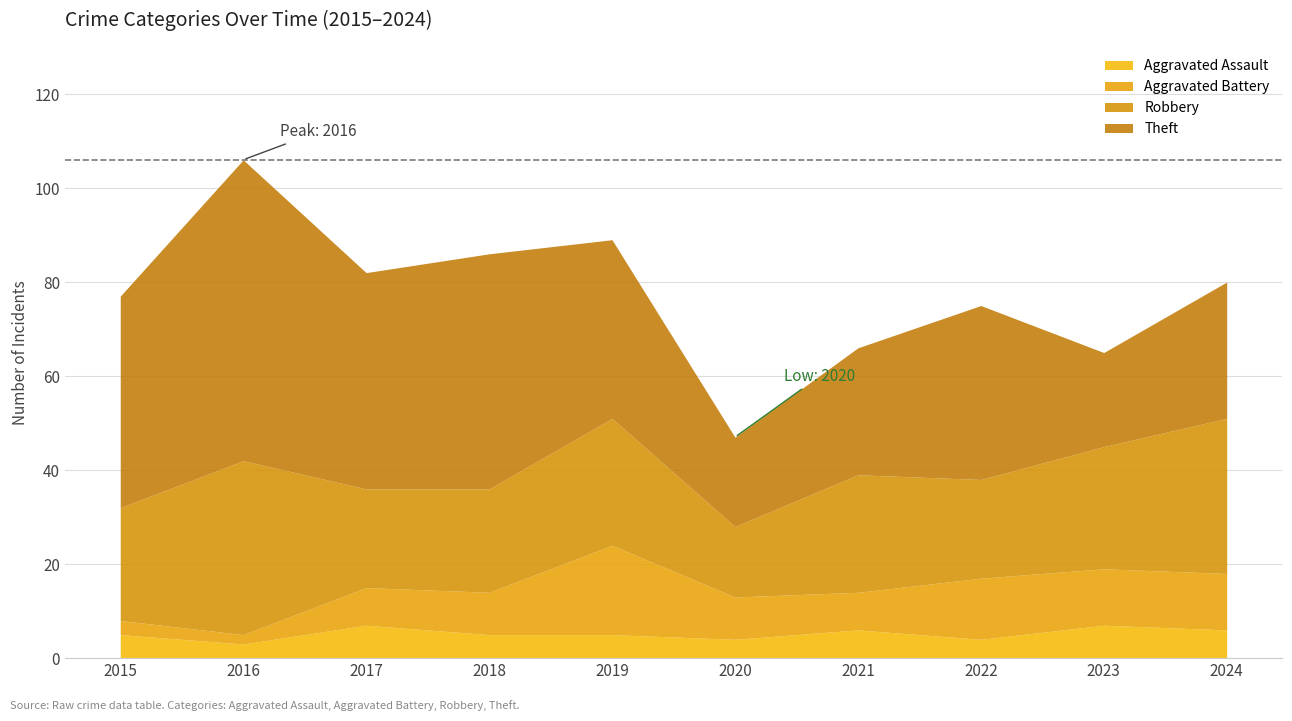

What is the total value across all series at 2015?

77